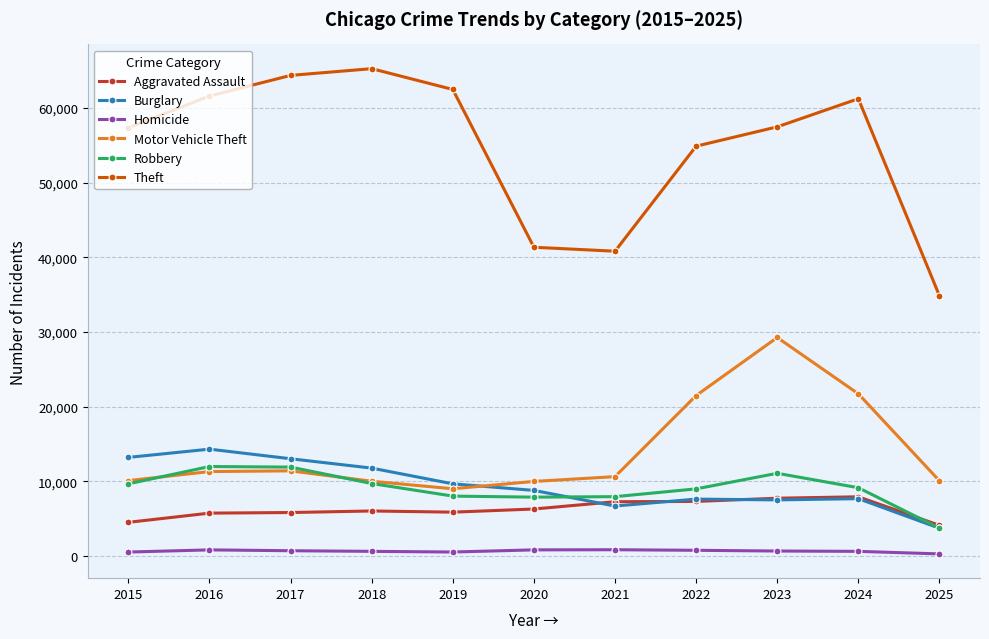

List the series in order of their peak value, lowest first.

Homicide, Aggravated Assault, Robbery, Burglary, Motor Vehicle Theft, Theft